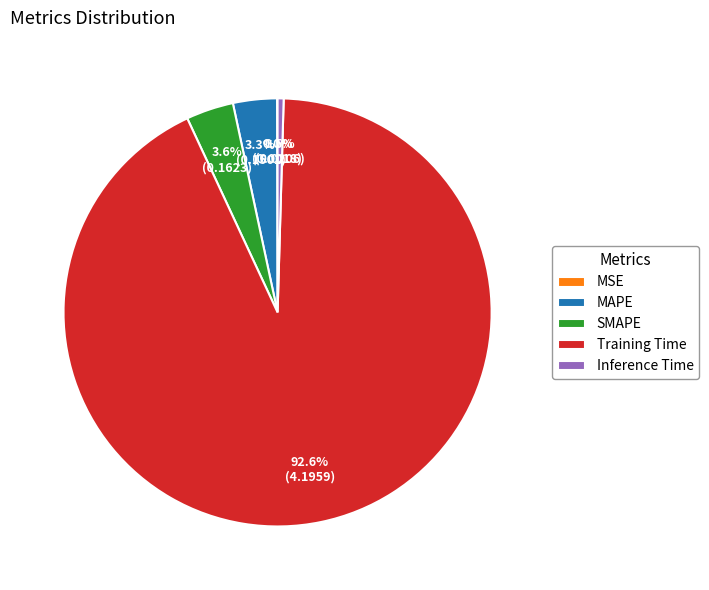

Is there a majority slice in this chart?

Yes